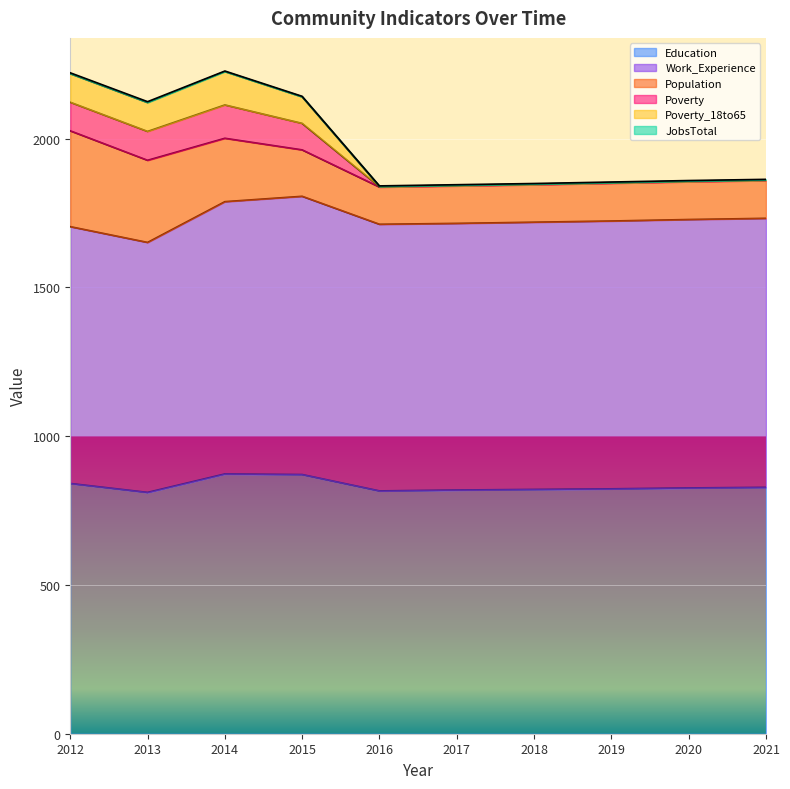

Which series changed the most between 2017 and 2021?

Poverty